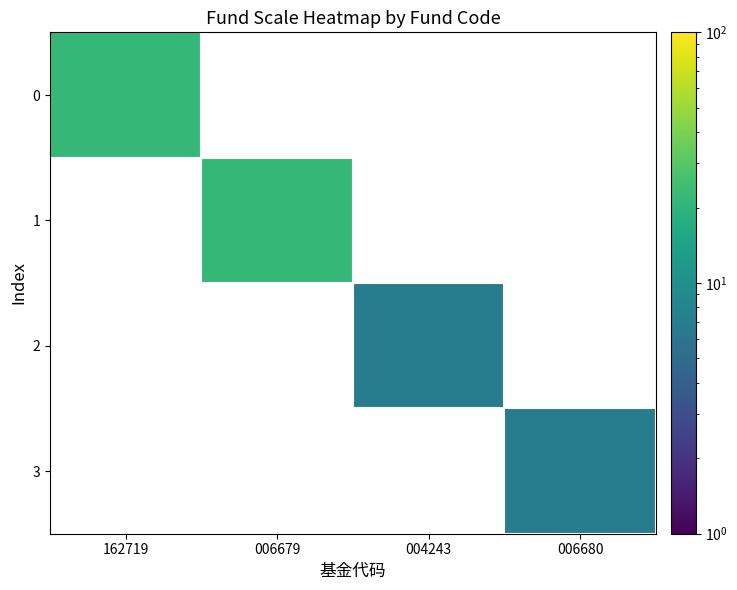

How many positive values does the 1 series have?

1